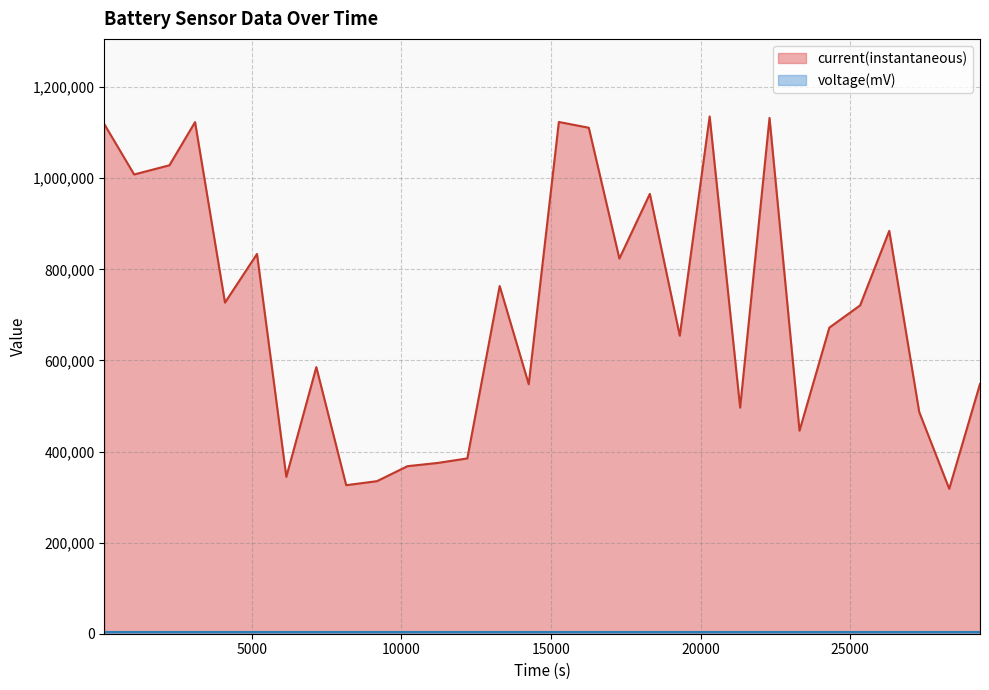

What is the minimum value shown in the chart?

3788